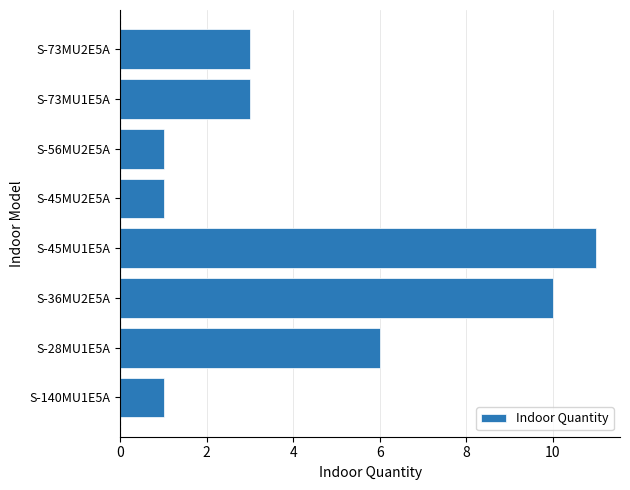

What is the difference between the second highest and minimum values?

9